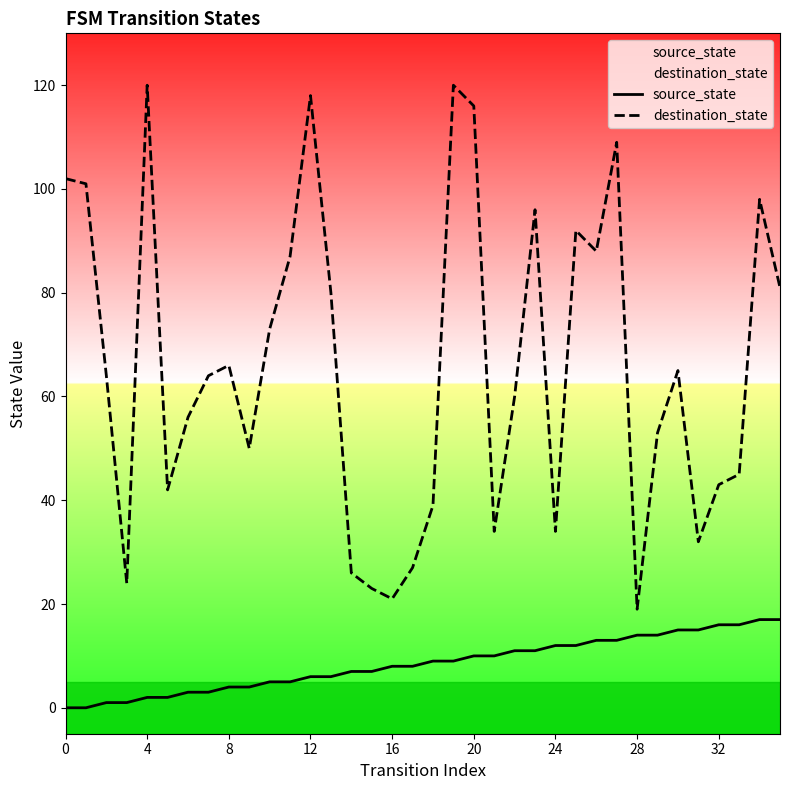

What is the difference between the maximum and minimum values in the source_state series?

17